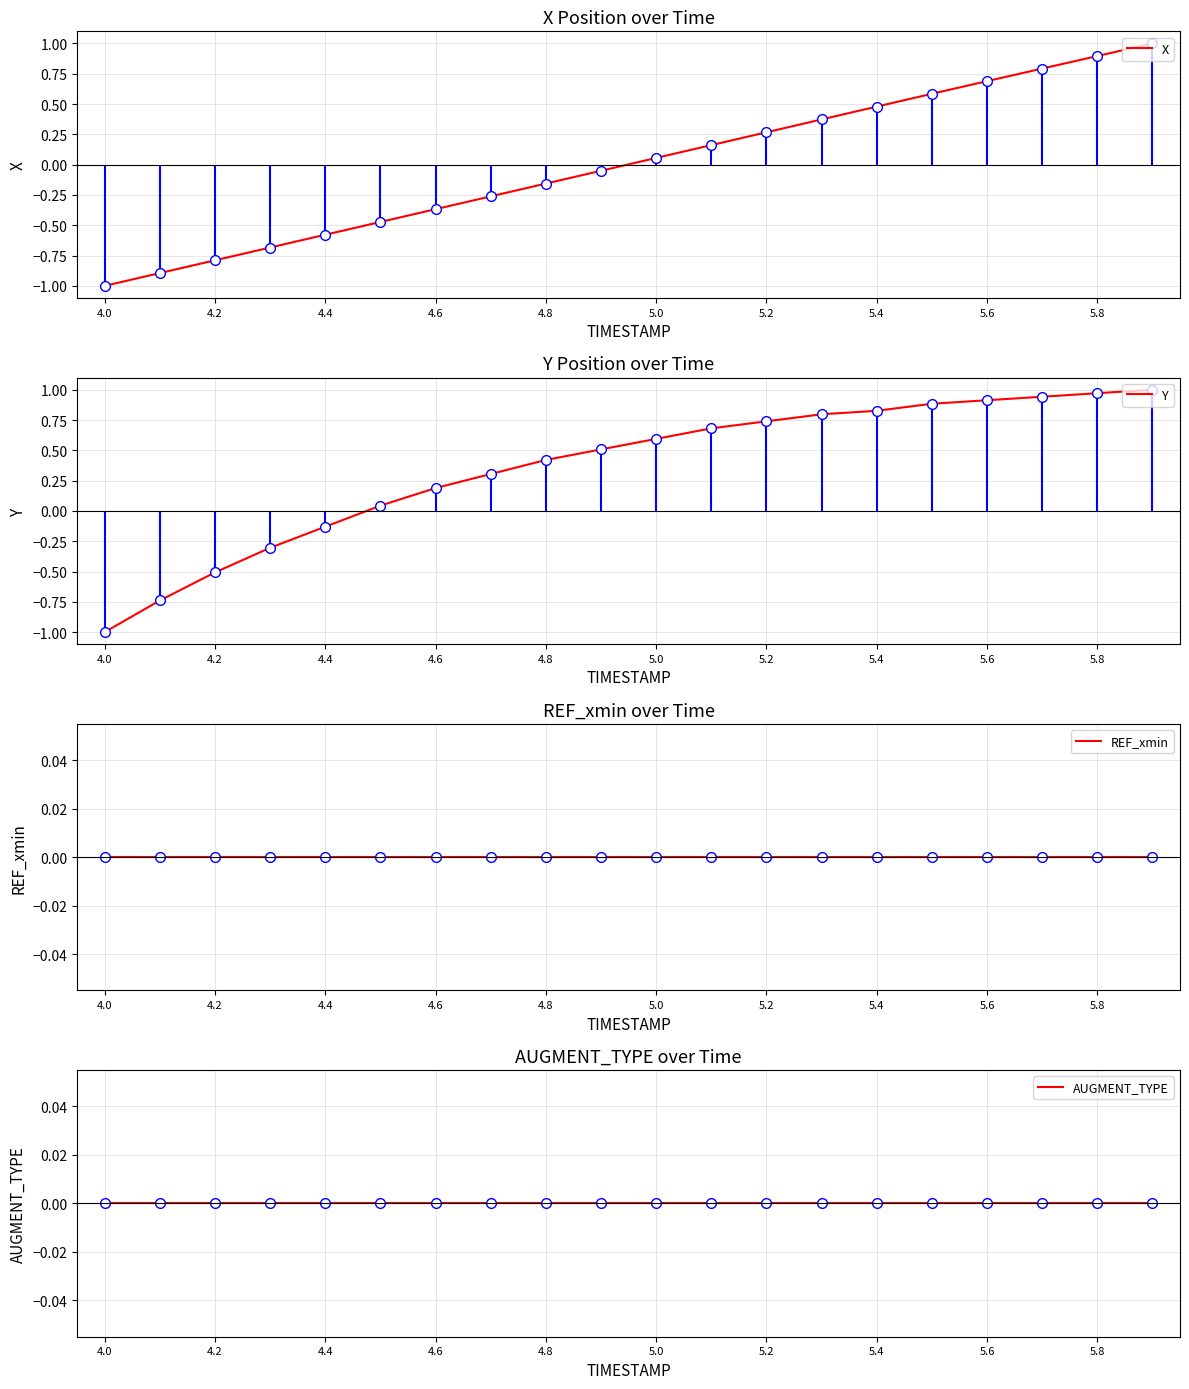

What is the label of the 20th point from the right?

4.0